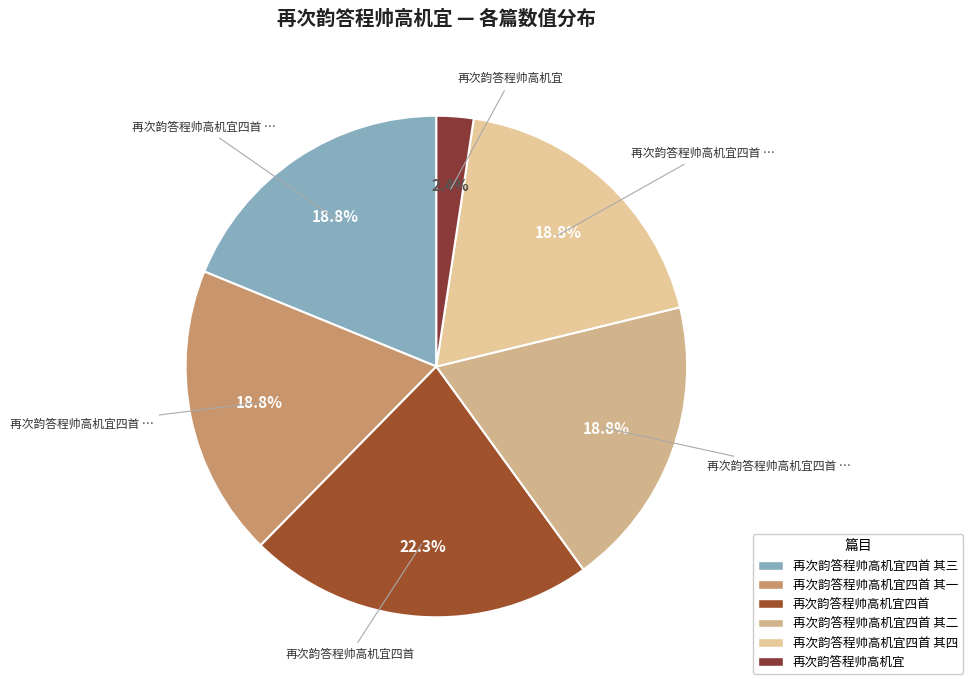

How many slices are in this pie chart?

6